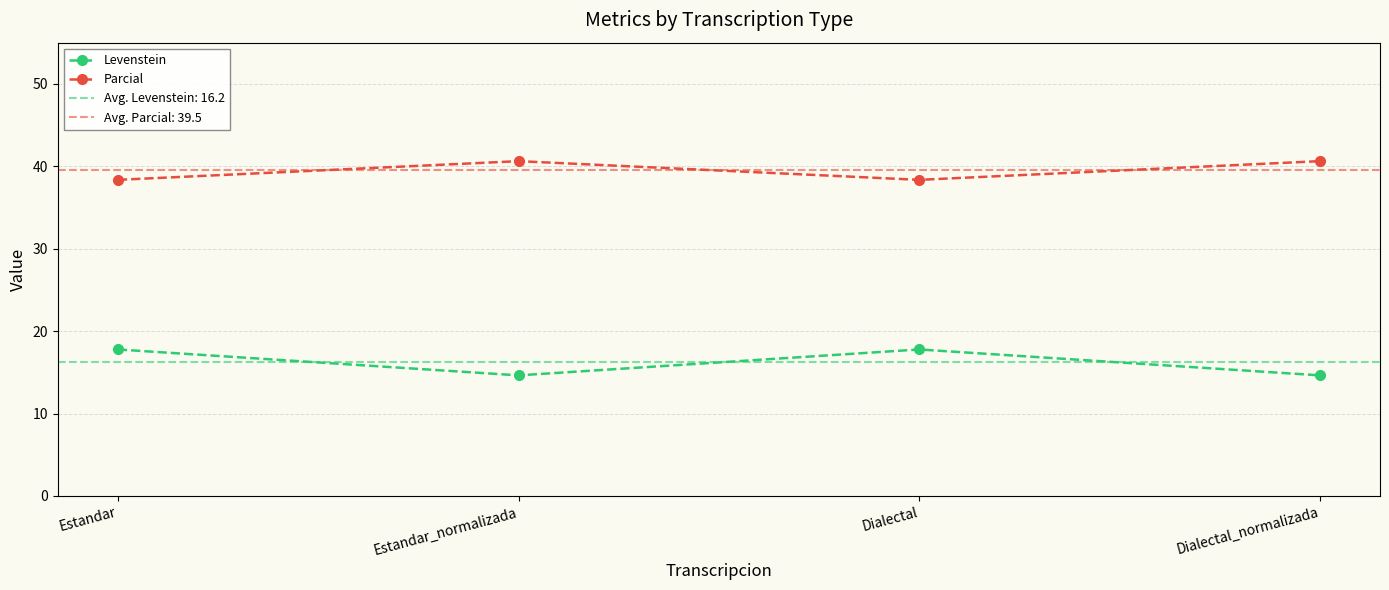

The Parcial series shows 40.6 at Estandar_normalizada. True or false?

True